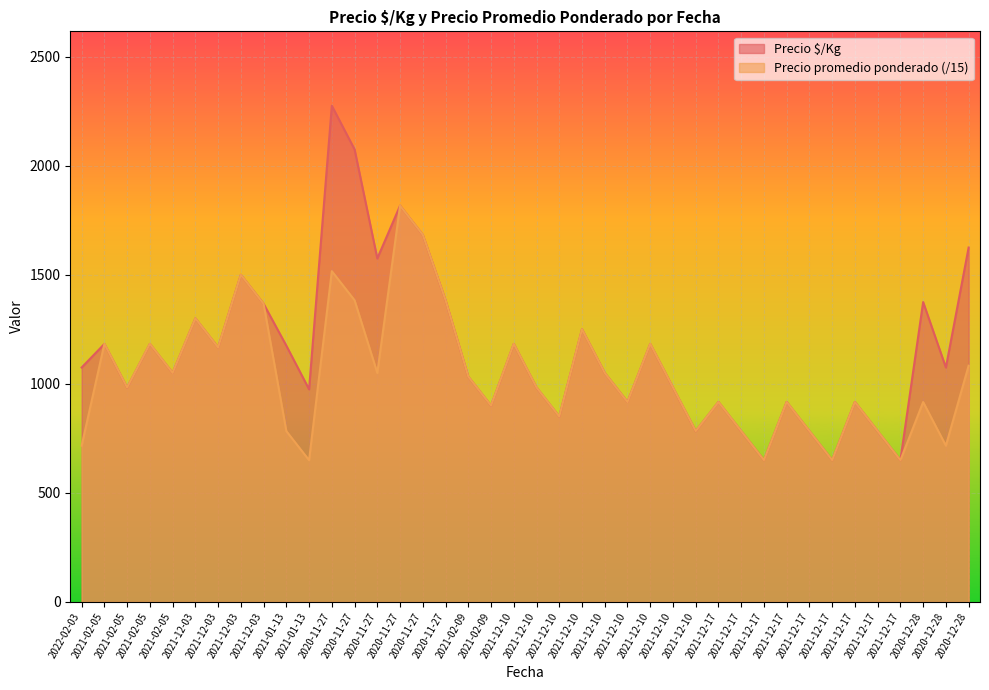

Between 2021-01-13 and 2021-12-10, which is larger?

2021-01-13